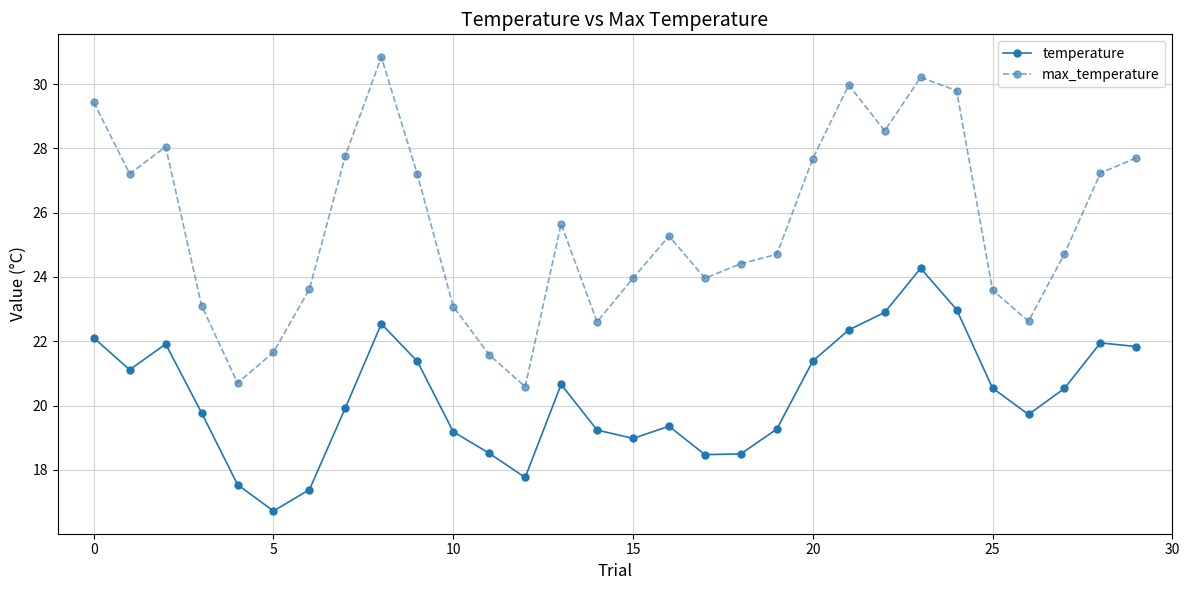

What is the smallest value displayed?

16.7